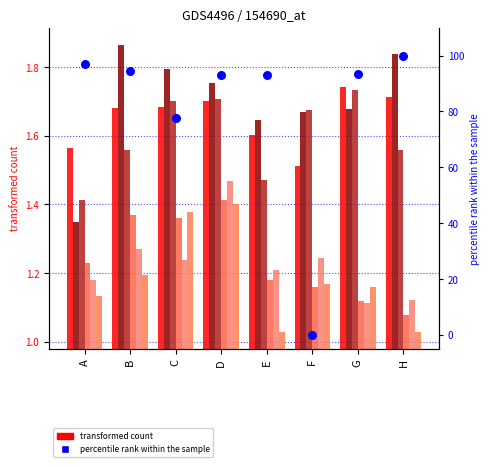

What is the total value across all series at H?

8.3